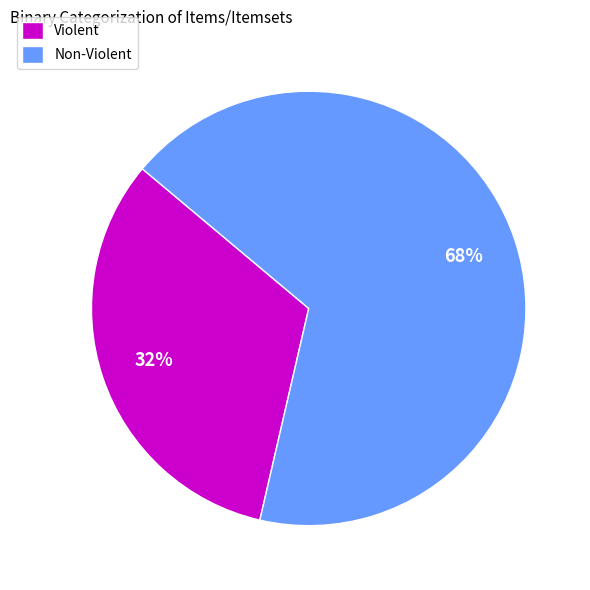

How many segments does this pie chart have?

2